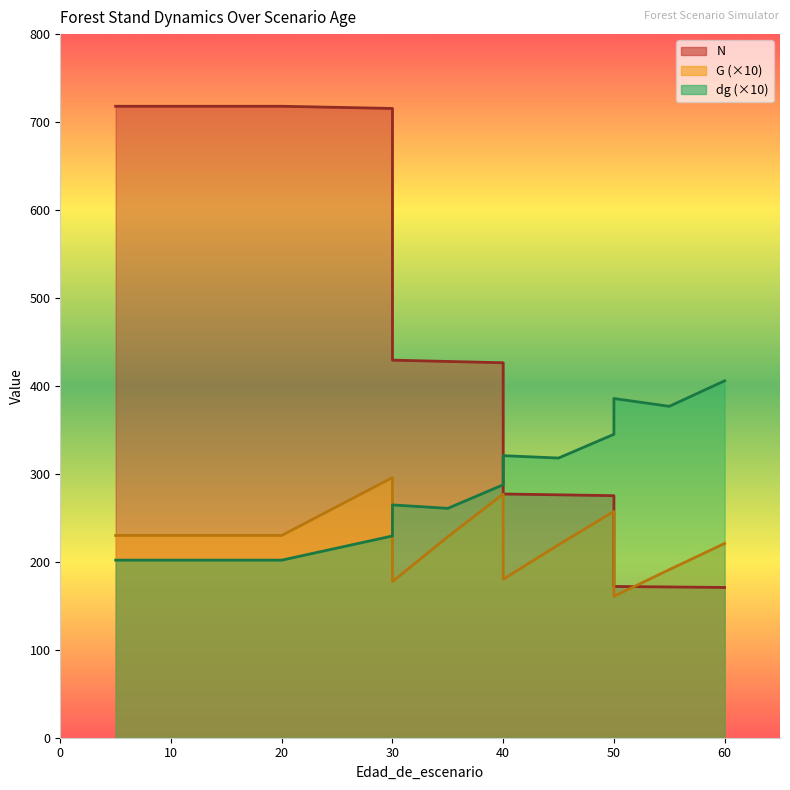

Reading left to right, list all the values displayed in this chart.

N: 718.0	718.0	718.0	718.0	718.0	718.0	715.5	429.3	427.8	426.3	277.1	276.2	275.2	172.0	171.4	170.8
G: 230.0	230.0	230.0	230.0	230.0	230.0	295.8	177.5	228.5	277.0	180.1	219.4	257.3	160.8	191.1	220.9
dg: 201.9	201.9	201.9	201.9	201.9	201.9	229.4	264.7	260.8	287.6	320.7	318.0	345.0	385.7	376.8	405.8